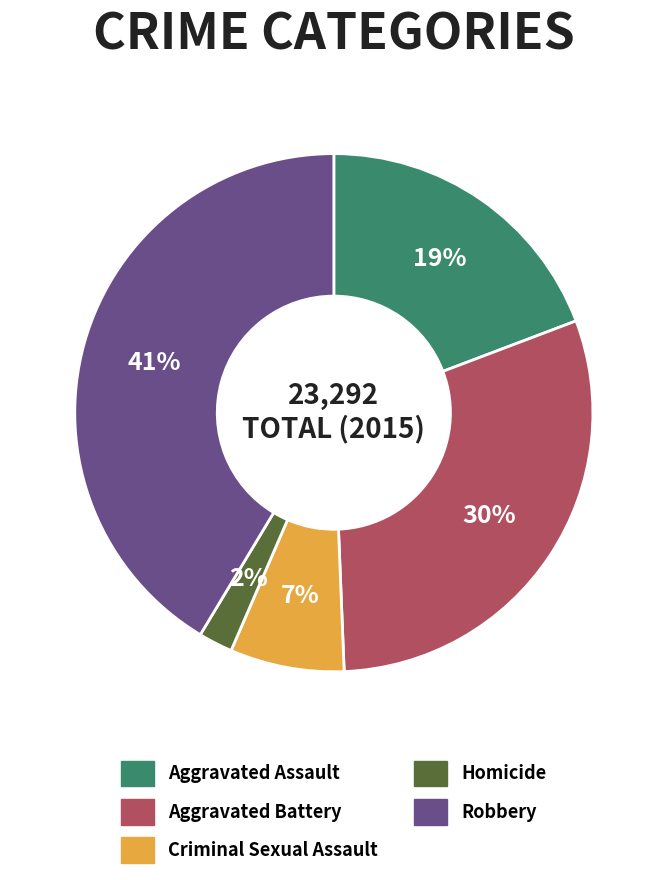

Which slice is the largest?

Robbery